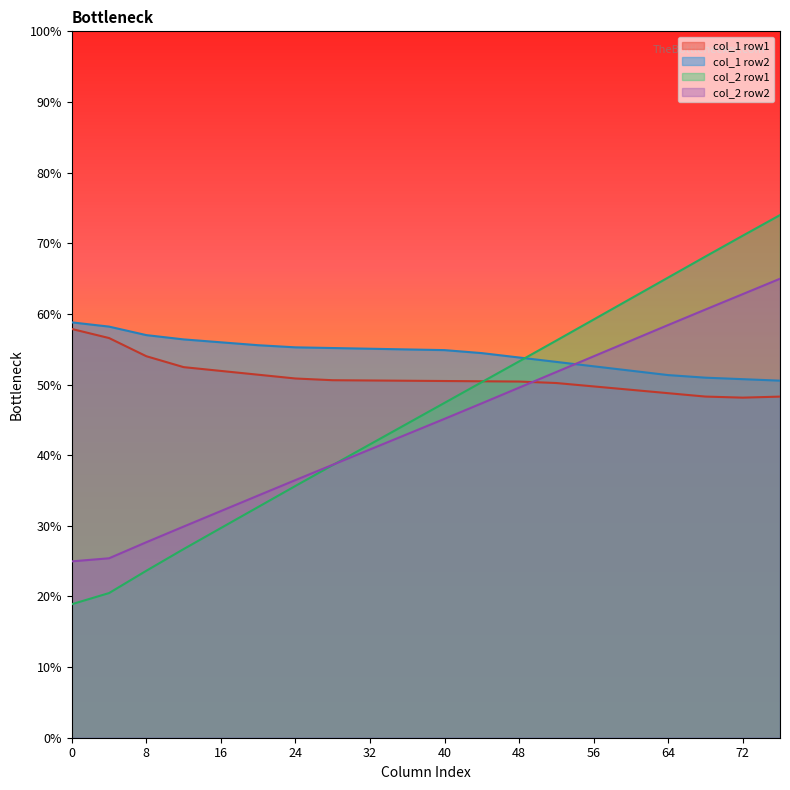

What is the total value across all series at 0?

160.5